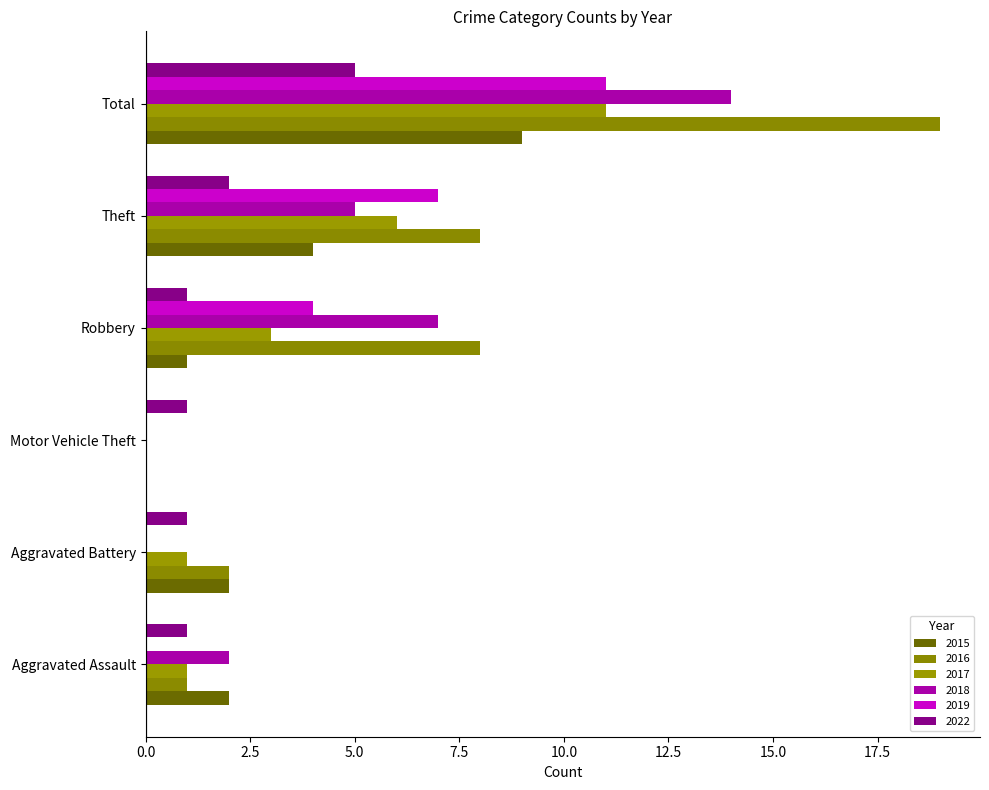

Where is 2015 nearest to the value 4?

Theft